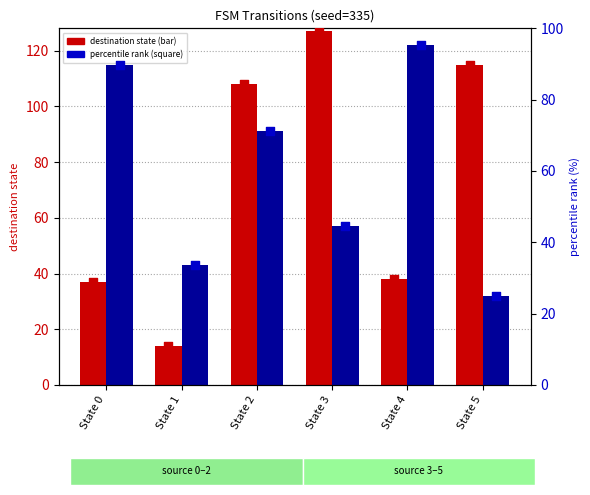

Which series has the largest total across all categories?

destination state (input b)